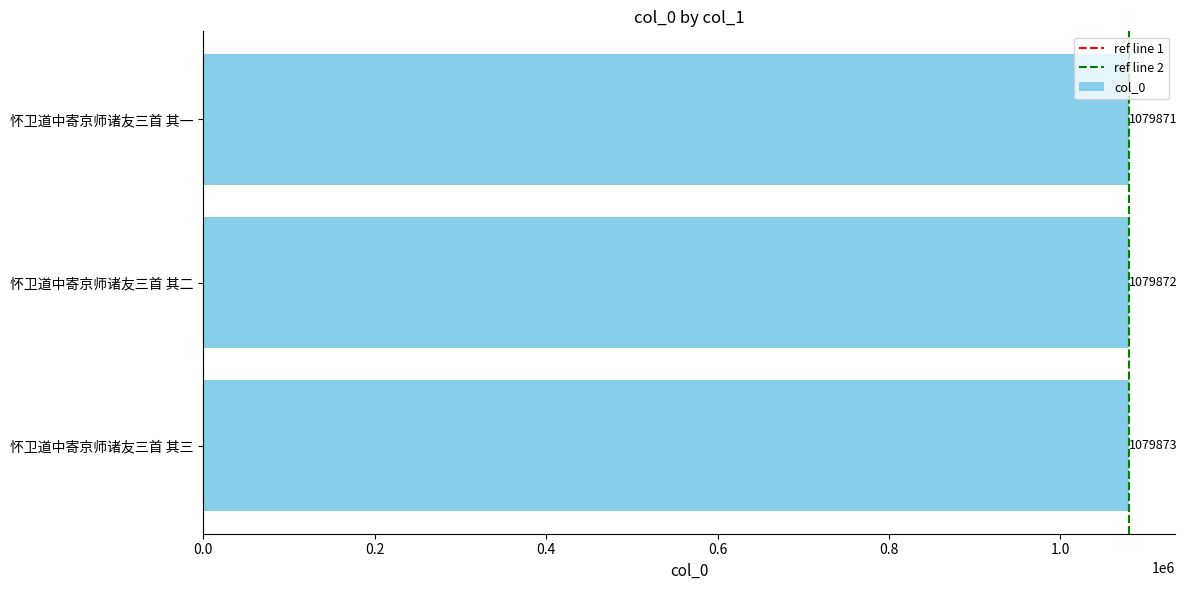

Which label corresponds to the largest value in the chart?

怀卫道中寄京师诸友三首 其三